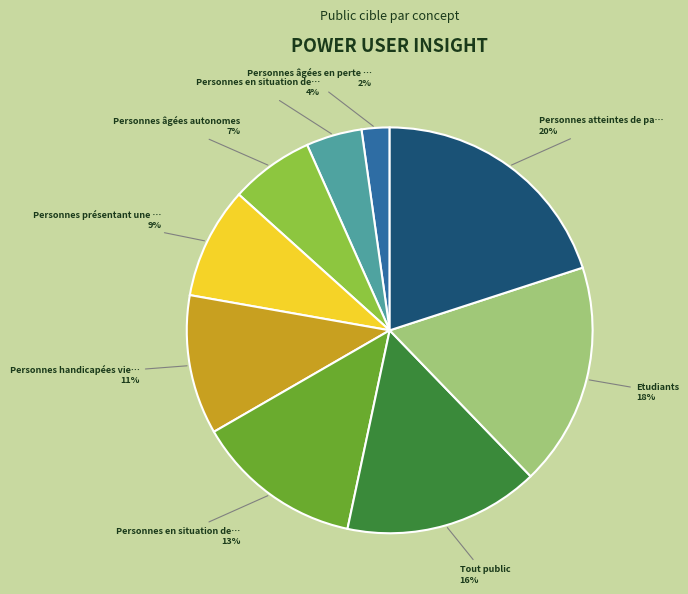

To the nearest percent, what is the average slice percentage?

11%